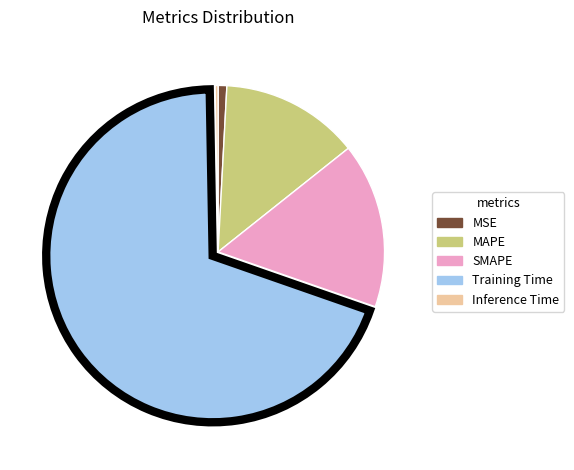

True or false: SMAPE accounts for 2% of the total.

False